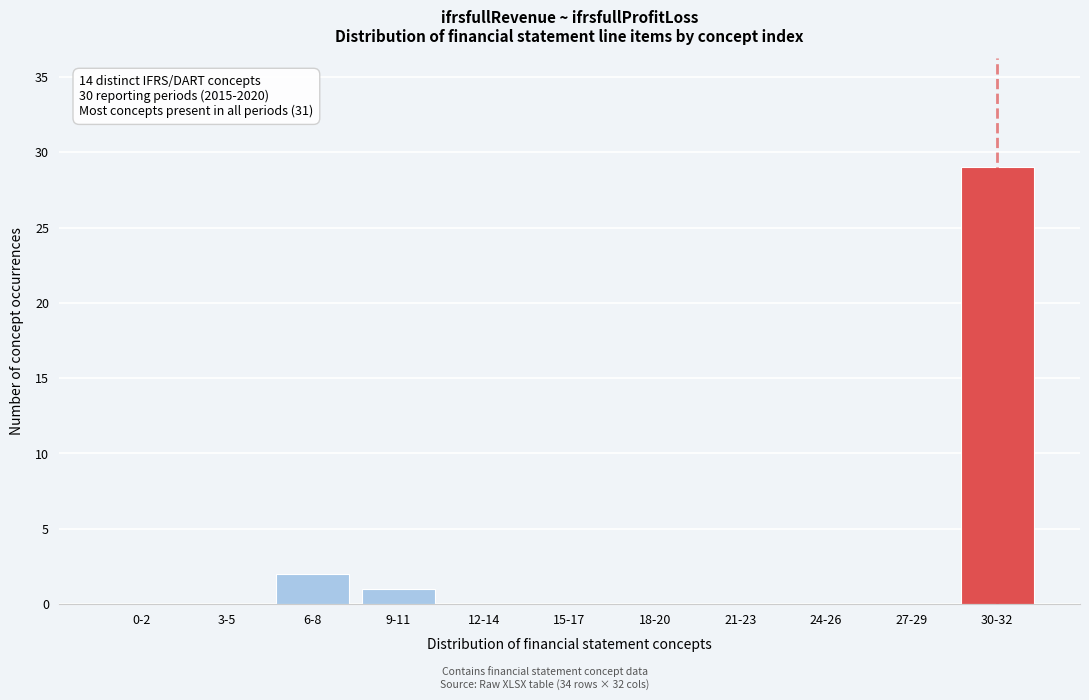

Reading left to right, extract all data points from this chart.

0-2=0	3-5=0	6-8=2	9-11=1	12-14=0	15-17=0	18-20=0	21-23=0	24-26=0	27-29=0	30-32=29